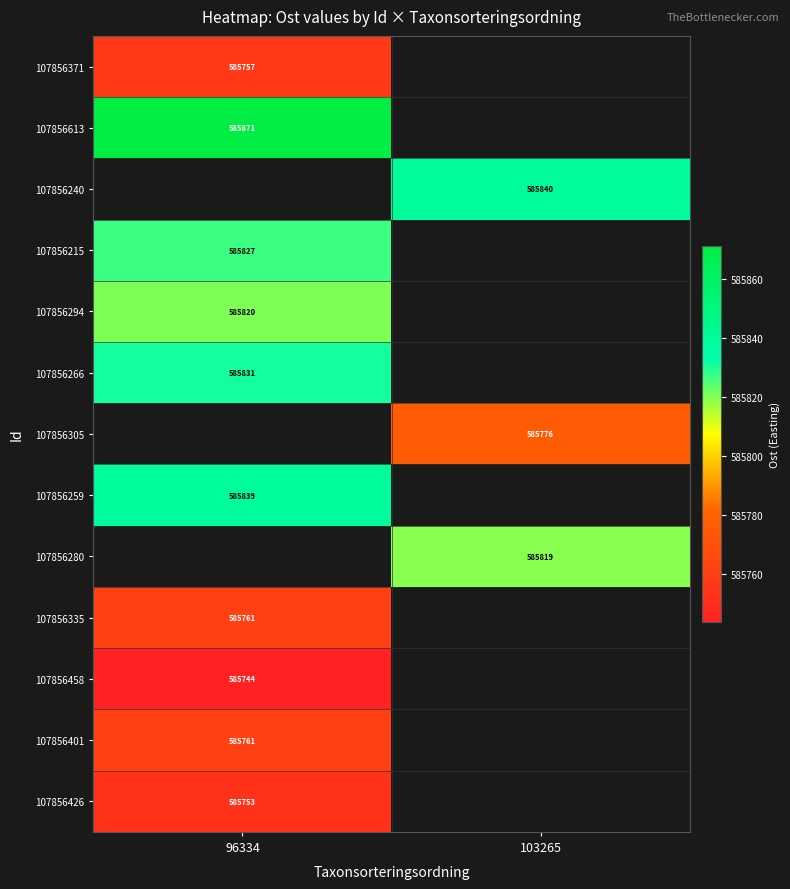

How many positive values does the 107856305 series have?

1